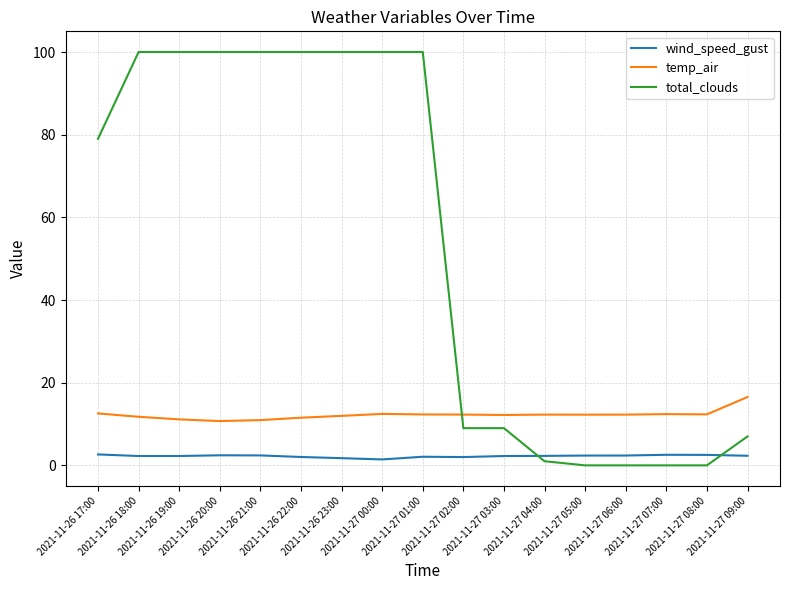

True or false: wind_speed_gust and temp_air cross at least once.

False